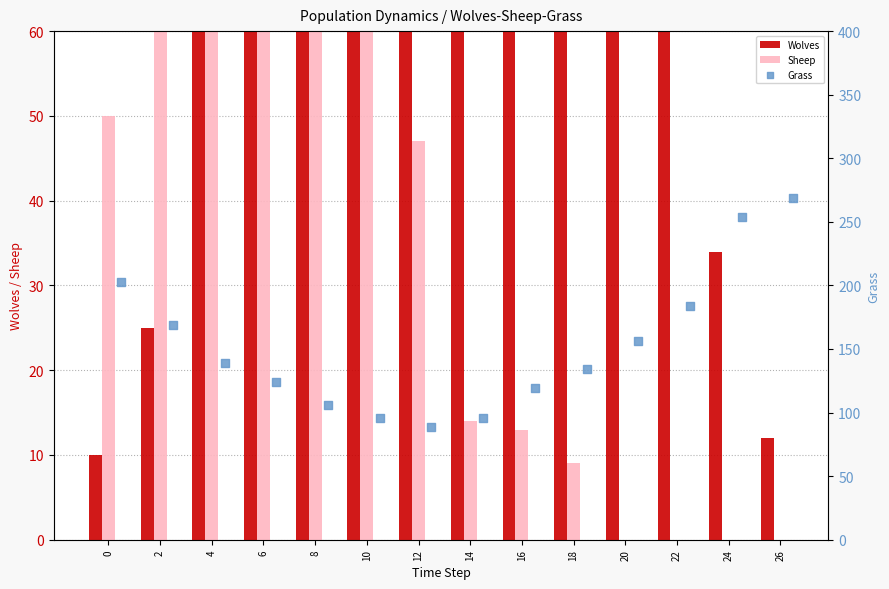

What are all the series names shown in the legend?

Wolves, Sheep, Grass